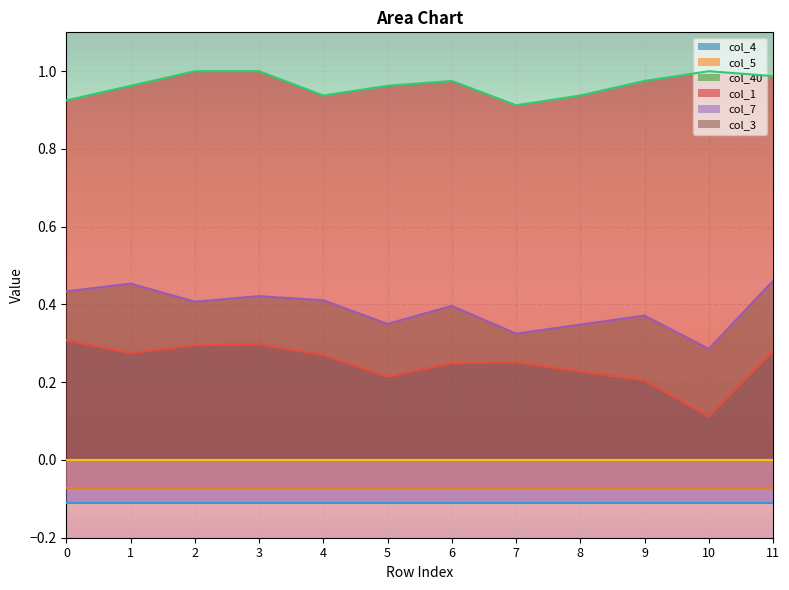

The col_4 series shows 0.5 at 0. True or false?

False